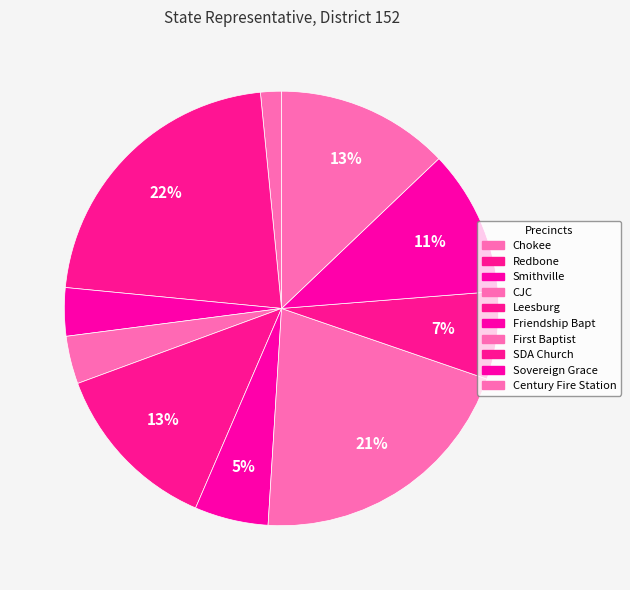

To the nearest percent, what is the difference between the largest and smallest slice percentages?

20%